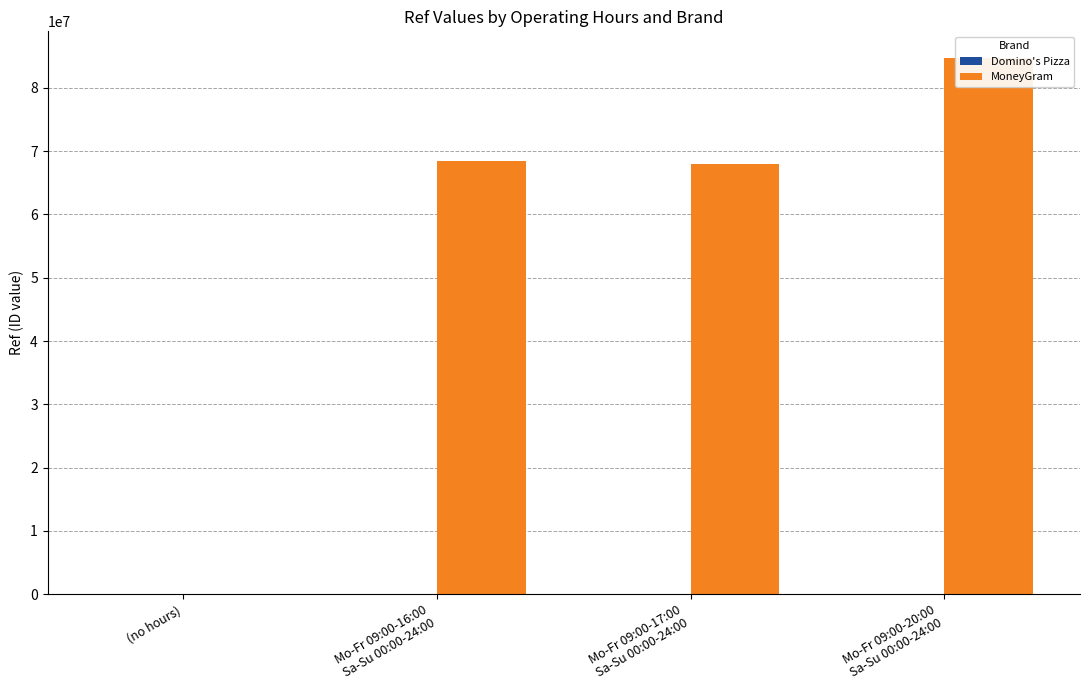

At which label does MoneyGram first exceed 68389336?

Mo-Fr 09:00-20:00
Sa-Su 00:00-24:00